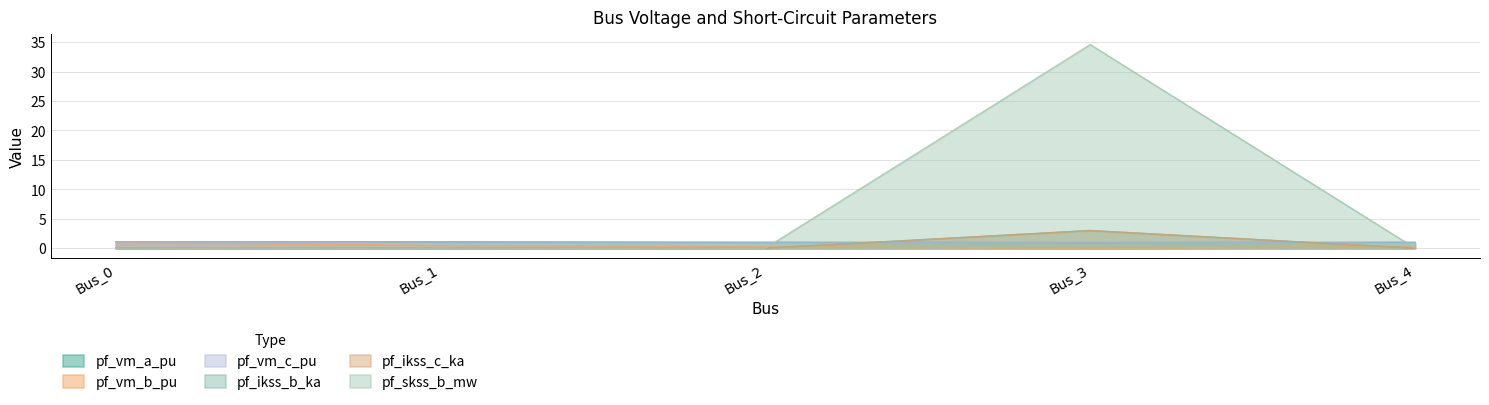

At which category does the chart reach its peak across all series?

Bus_3